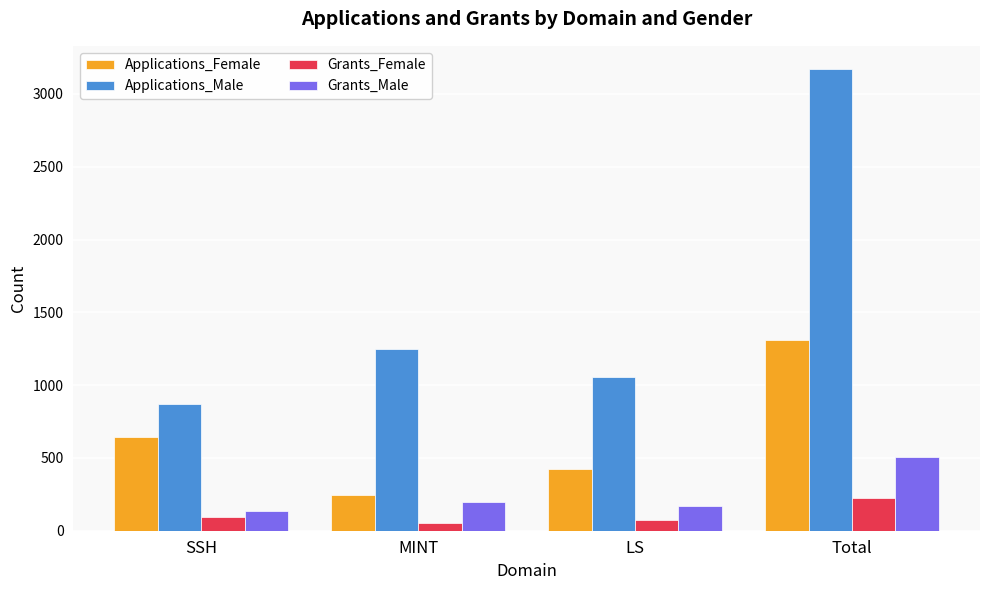

Are the bars grouped side by side (vs. stacked)?

Yes